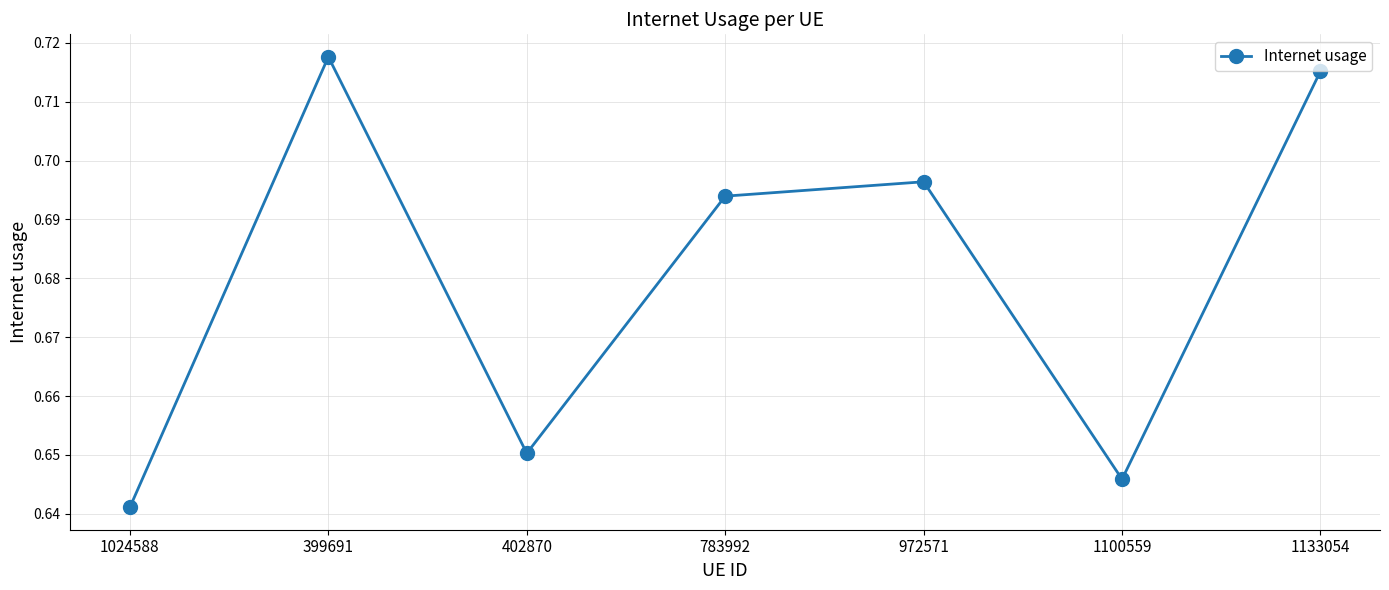

Is it true that the value at 1100559 is 1.0?

False